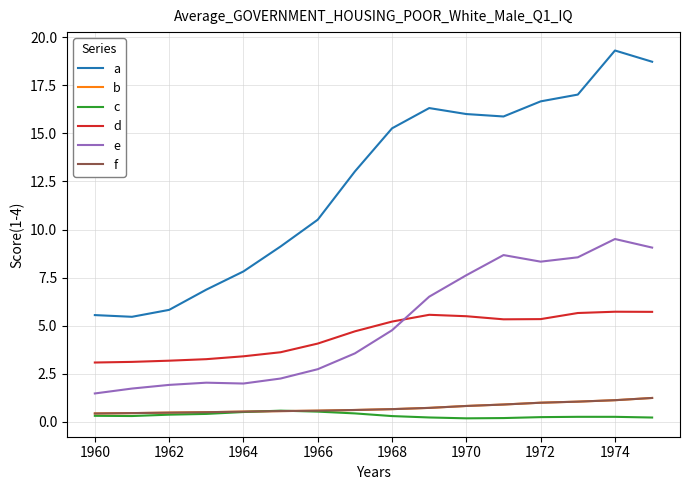

True or false: c and d cross at least once.

False